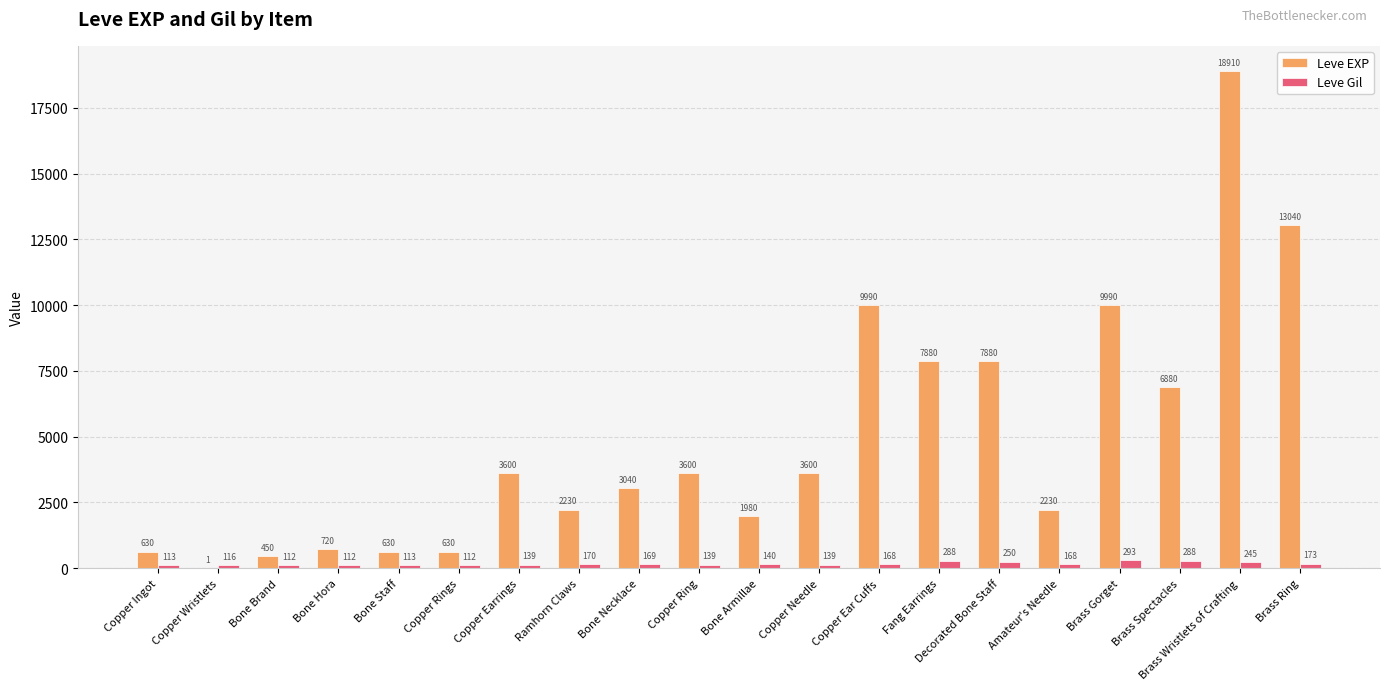

What value does the Leve EXP series have at Copper Ring, to the nearest 10?

3600